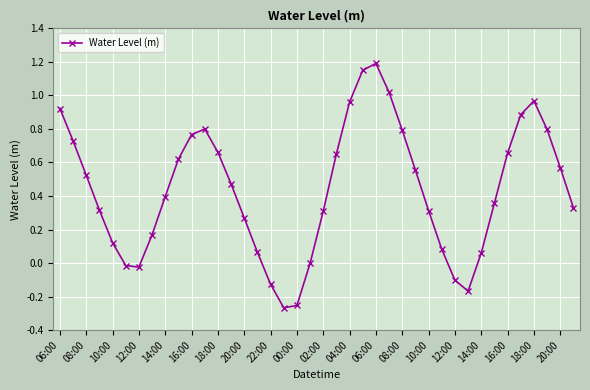

True or false: there are more than 2 points higher than both neighbors.

True